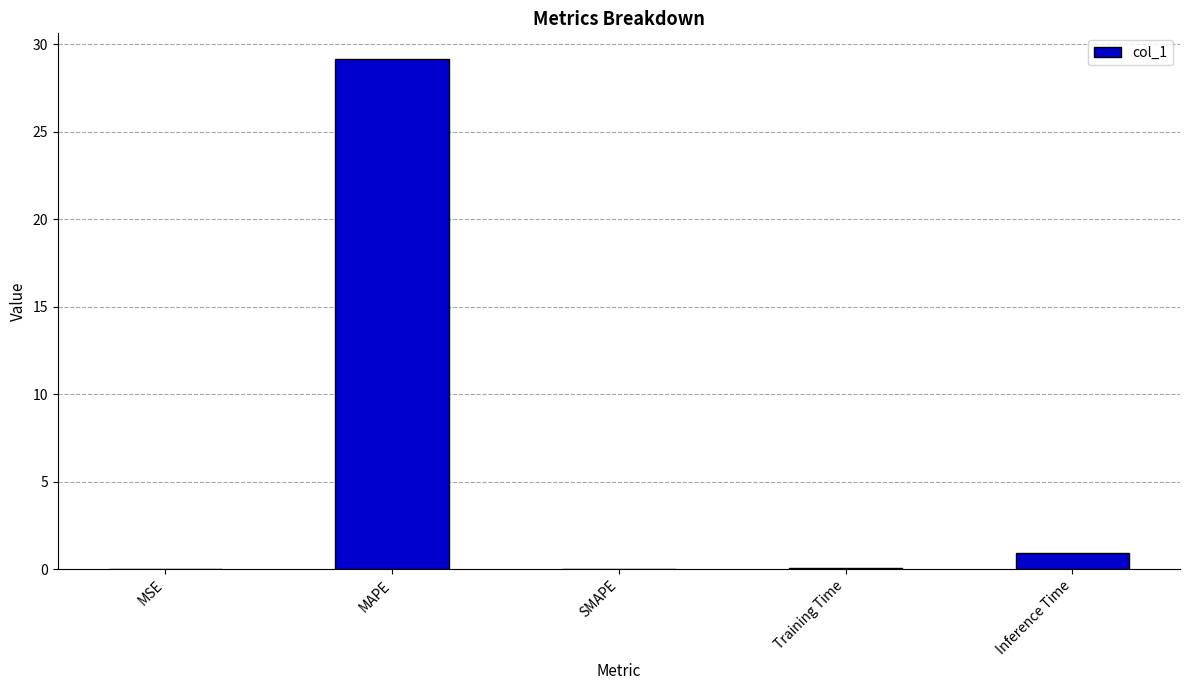

At which category does the chart reach its peak across all series?

MAPE